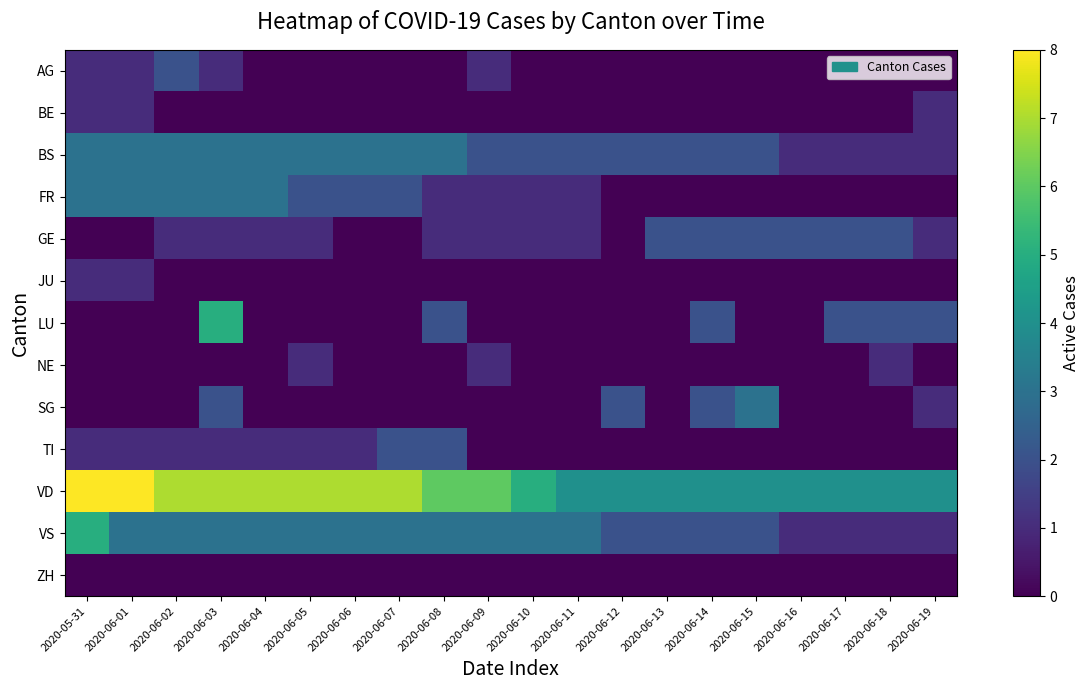

Which series has the largest total across all categories?

VD